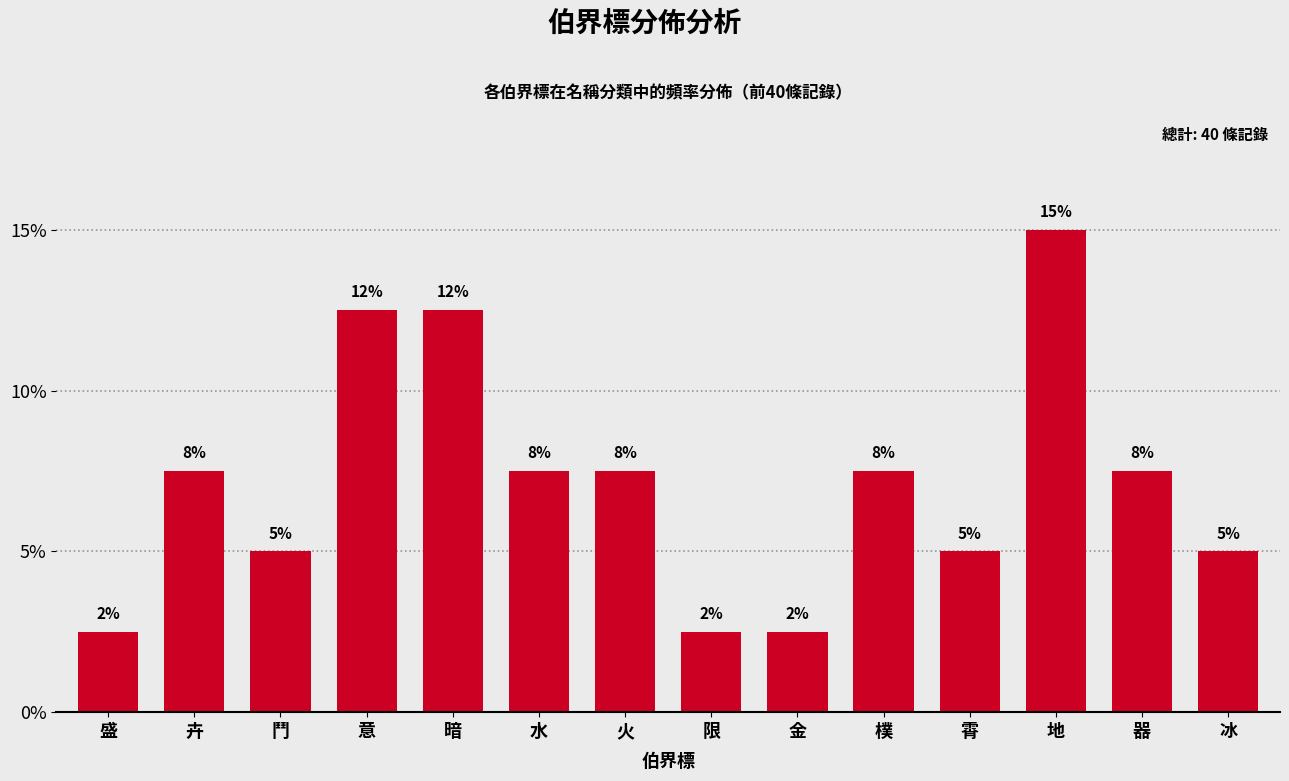

Does the chart contain any negative values?

No